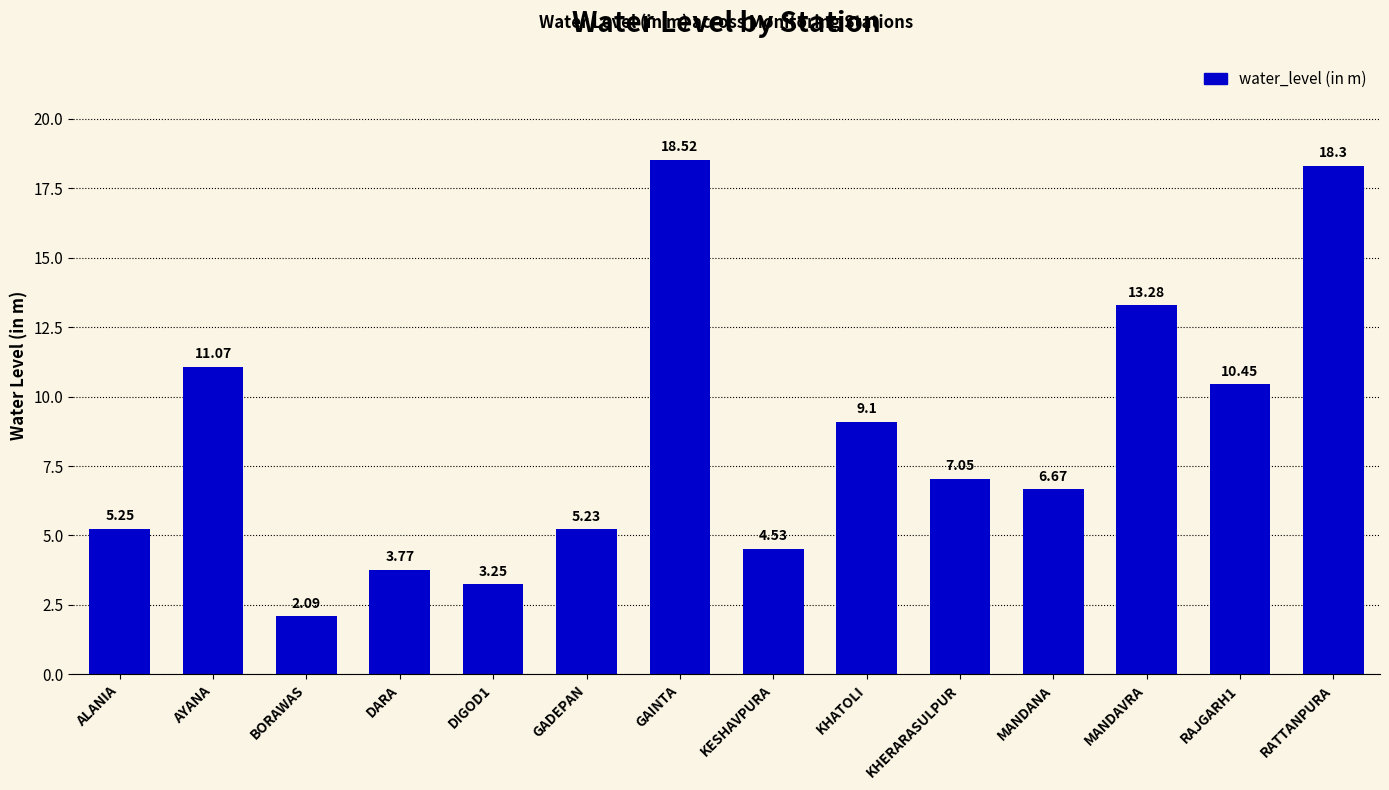

List the labels in order of value, largest first.

GAINTA, RATTANPURA, MANDAVRA, AYANA, RAJGARH1, KHATOLI, KHERARASULPUR, MANDANA, ALANIA, GADEPAN, KESHAVPURA, DARA, DIGOD1, BORAWAS